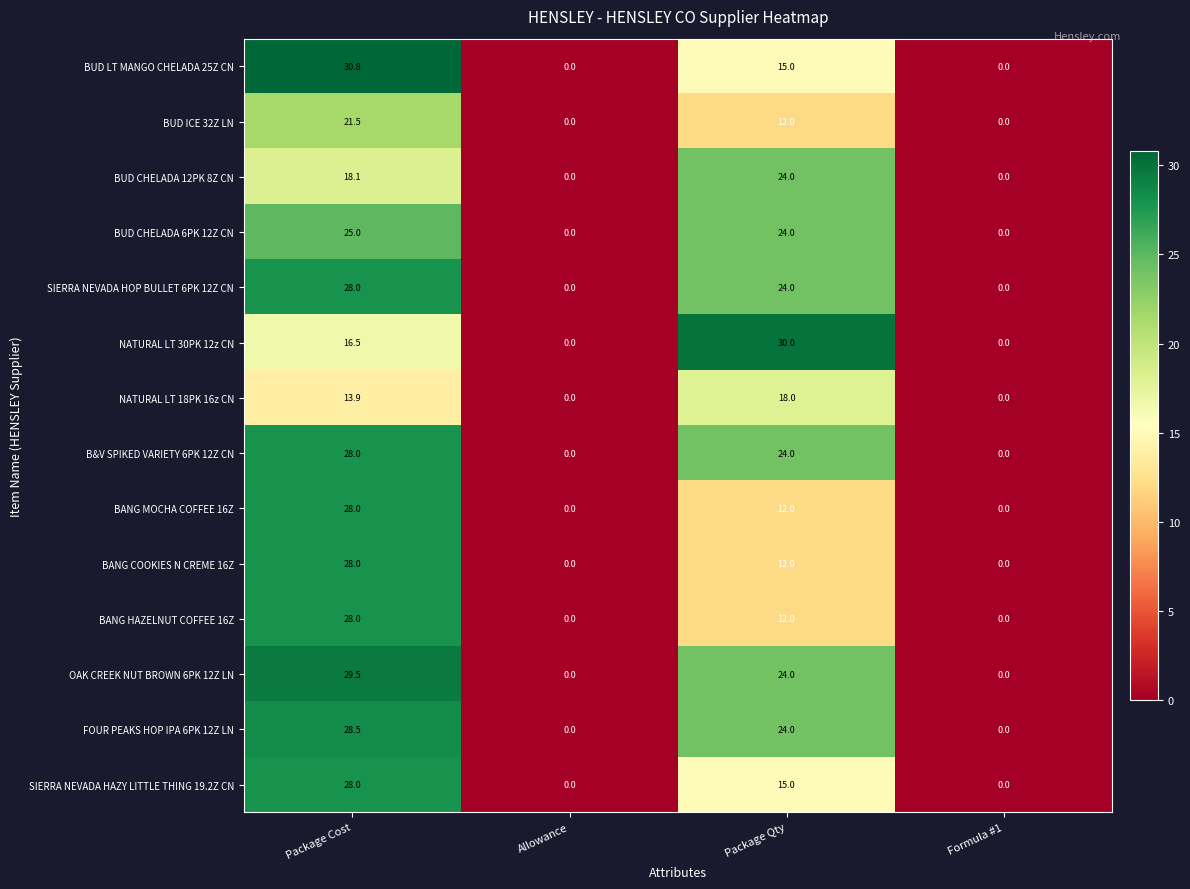

What is the sum of the NATURAL LT 30PK 12z CN values at Package Cost and Package Qty?

46.5